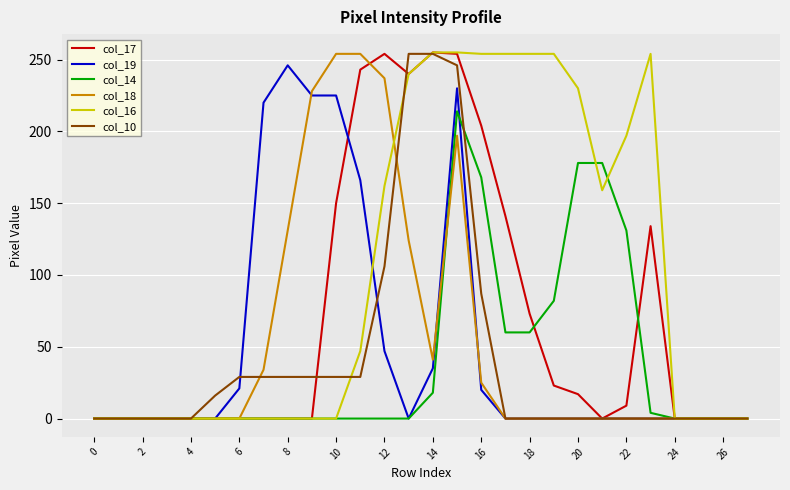

What is the greatest value displayed?

255